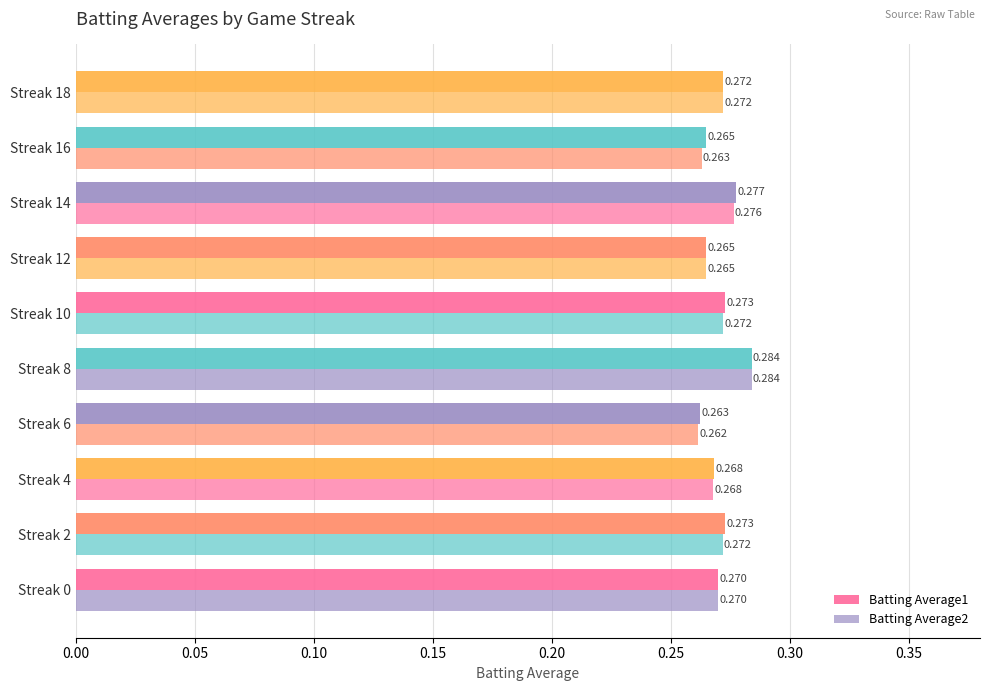

Count the number of data series in this chart.

2